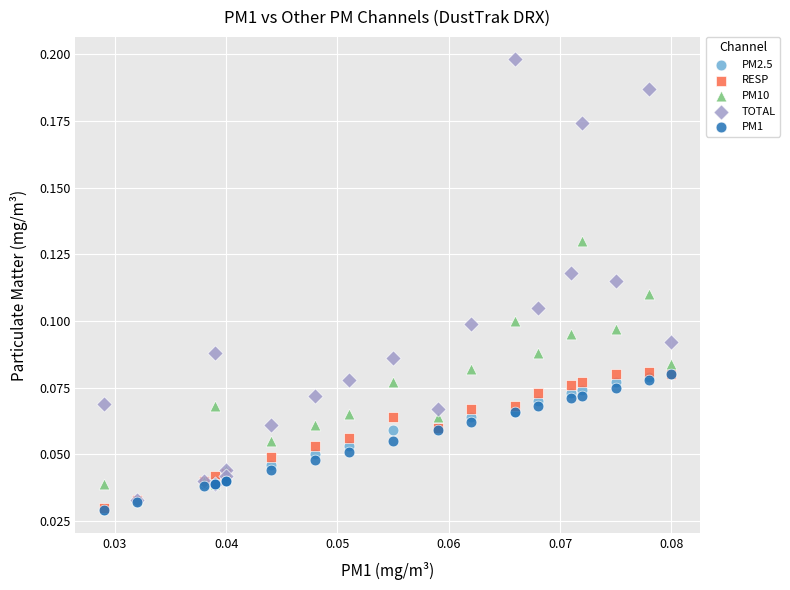

What are all the series names shown in the legend?

PM2.5, RESP, PM10, TOTAL, PM1